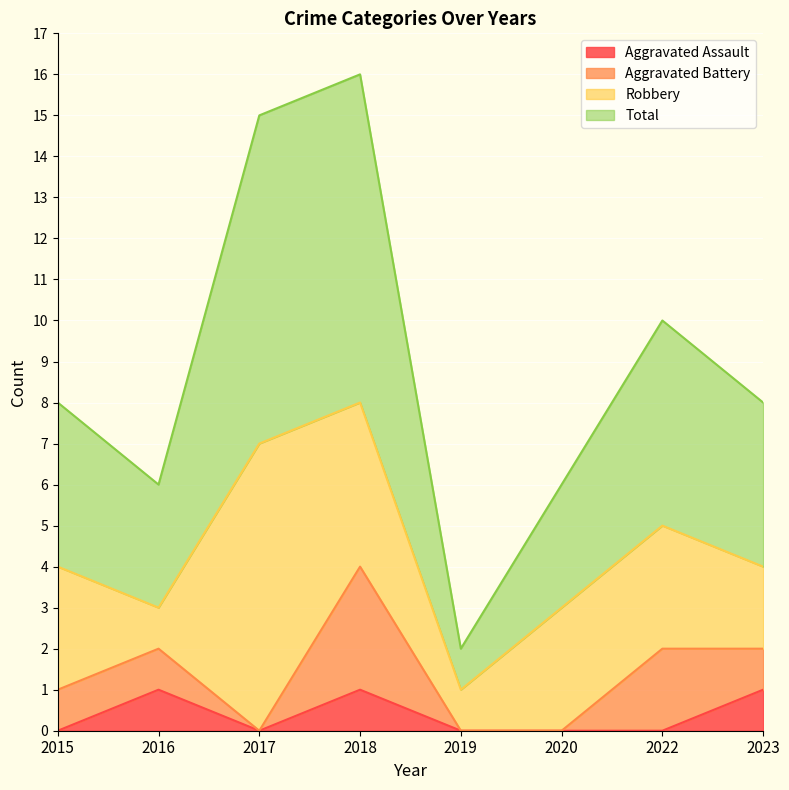

Does the chart display data point markers on the line(s)?

No